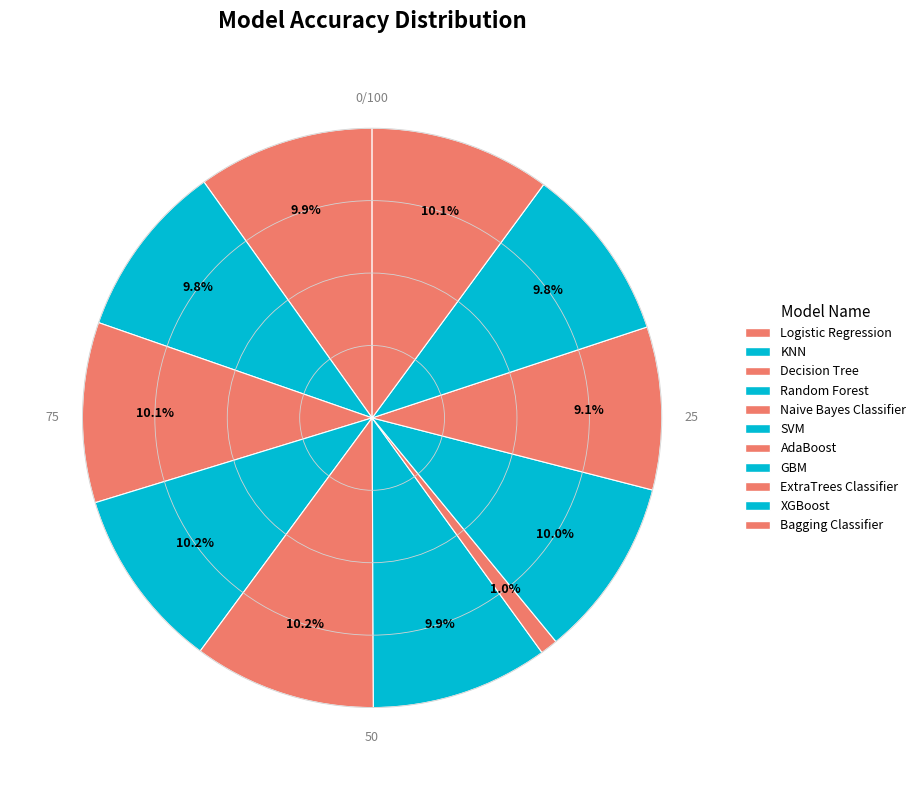

Count the number of slices in the pie.

11